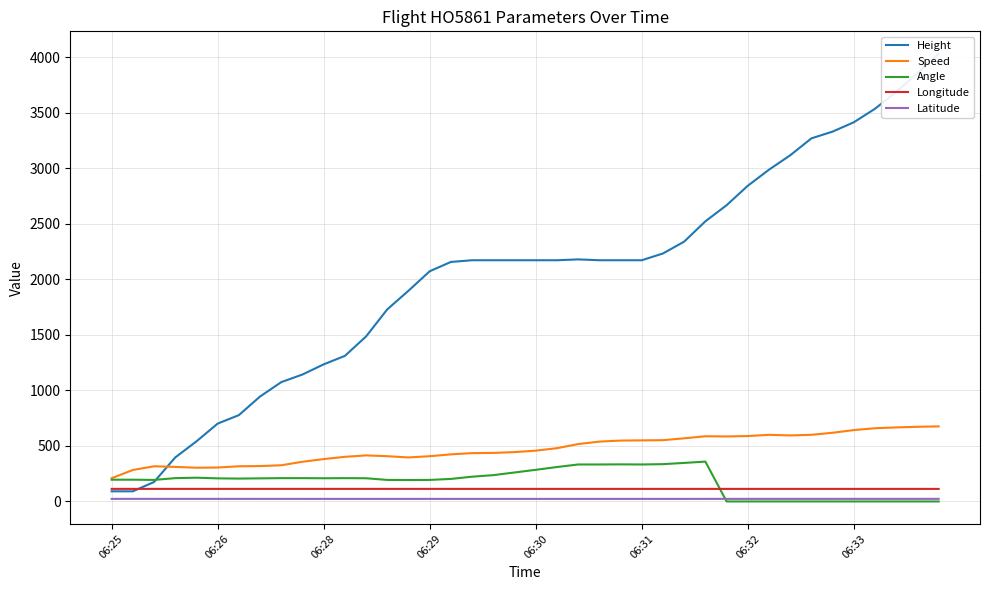

Which series has the largest total across all categories?

Height